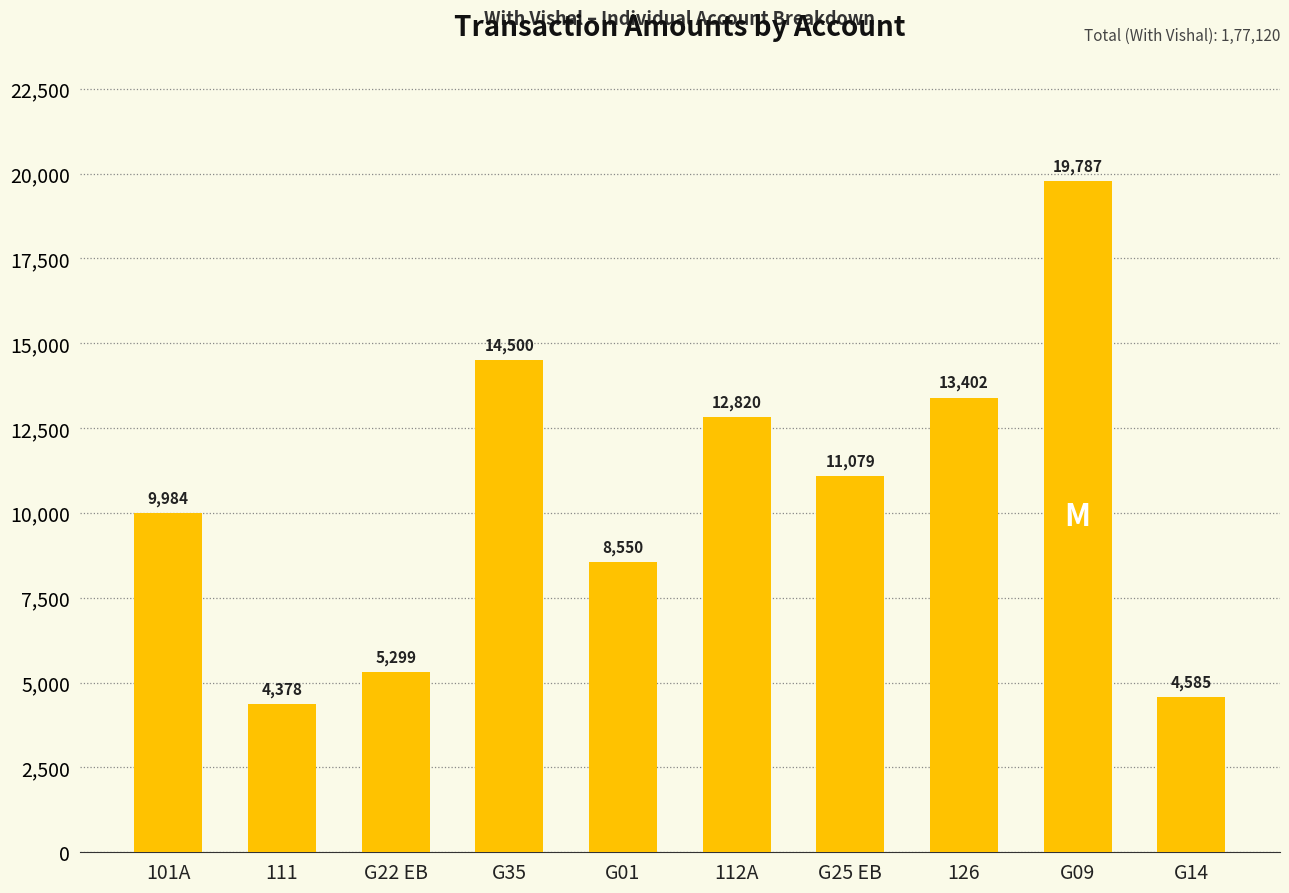

What is the label of the 1st bar from the right?

G14